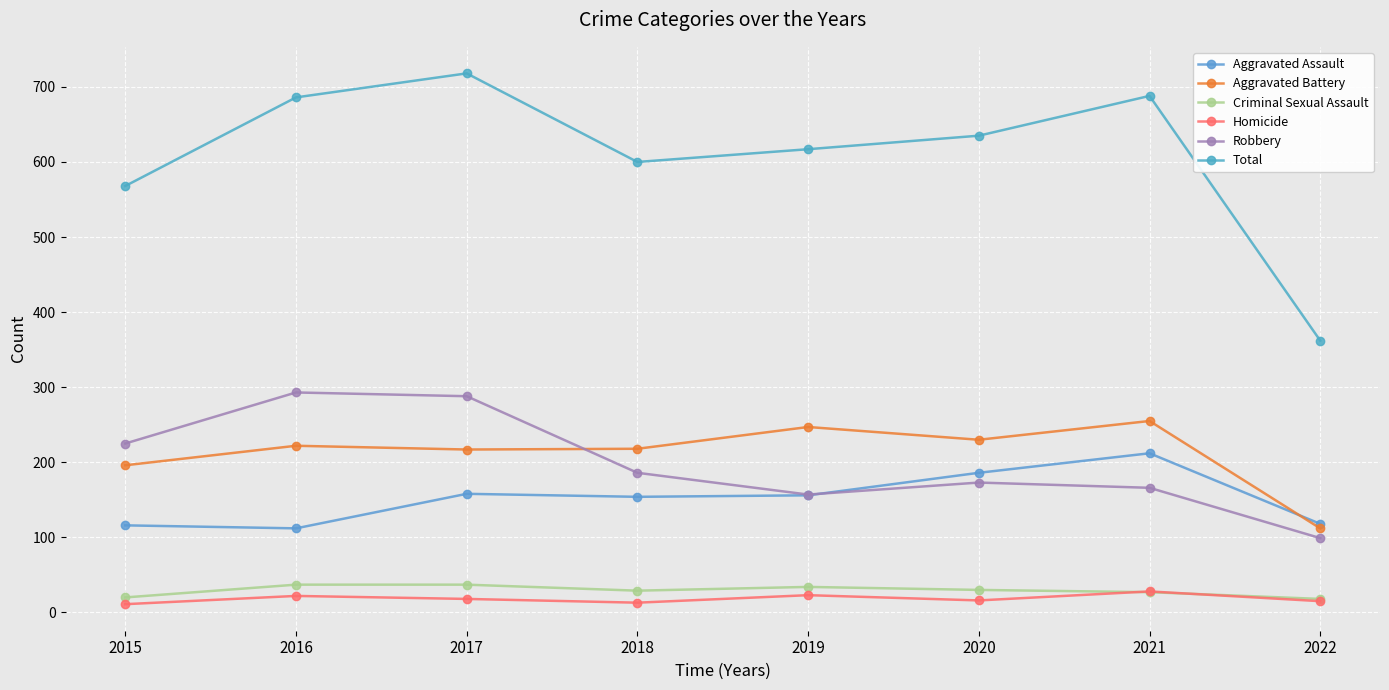

The Total series shows 232 at 2018. True or false?

False